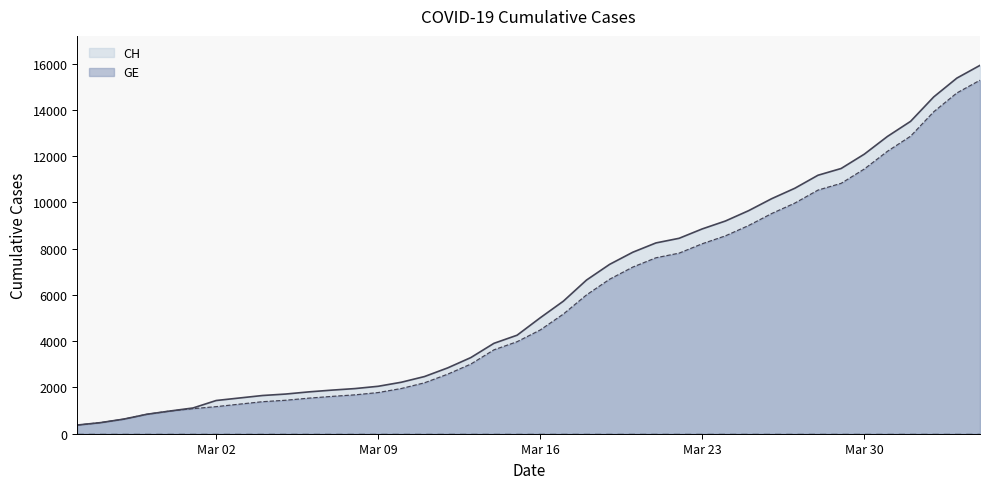

At which category is the sum across all series the highest?

2020-04-04